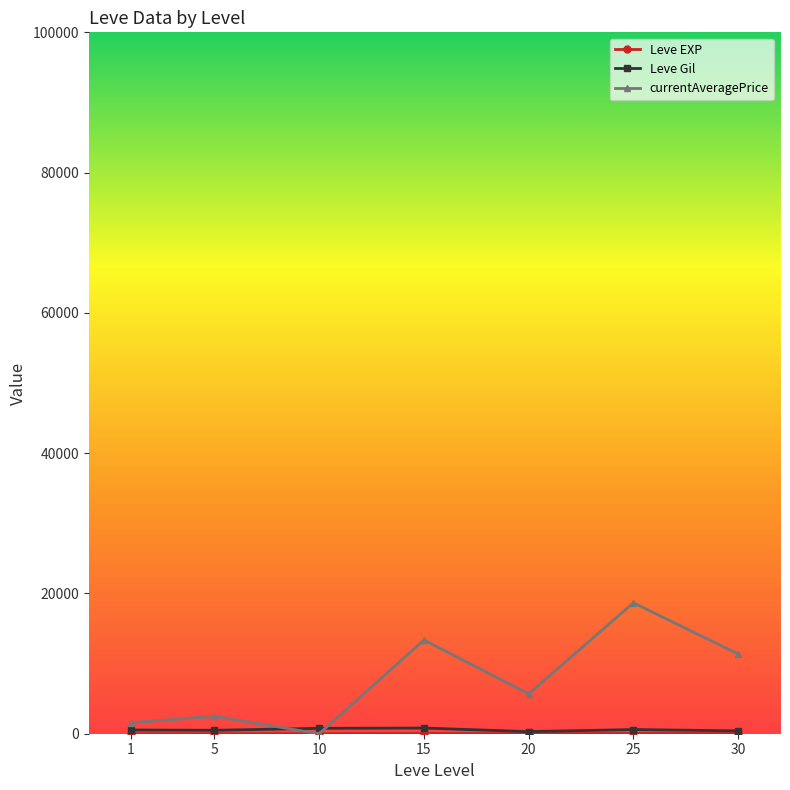

Between 10 and 20, which series saw the biggest shift?

currentAveragePrice